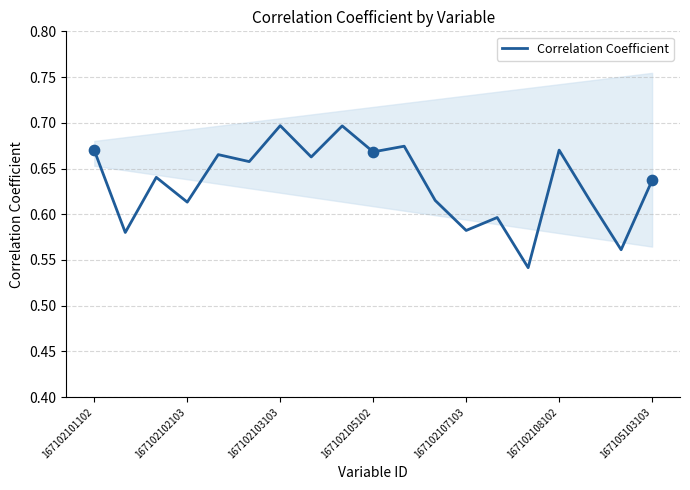

True or false: Correlation Coefficient has a value of 0.4 at 167102108102.

False